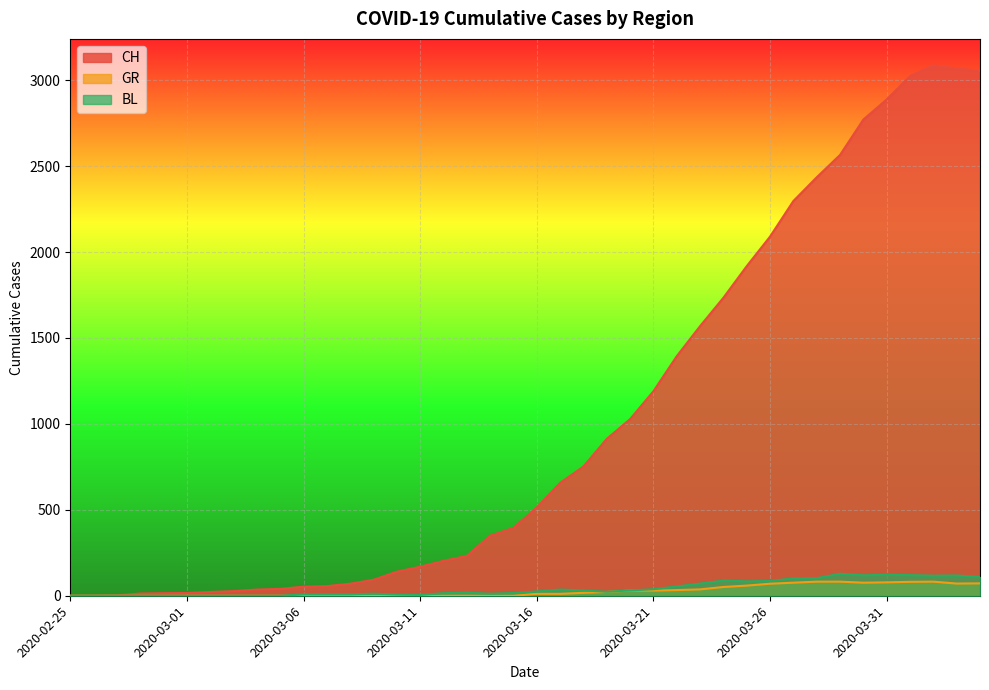

At 2020-03-14, list the series in order from largest to smallest.

CH, BL, GR